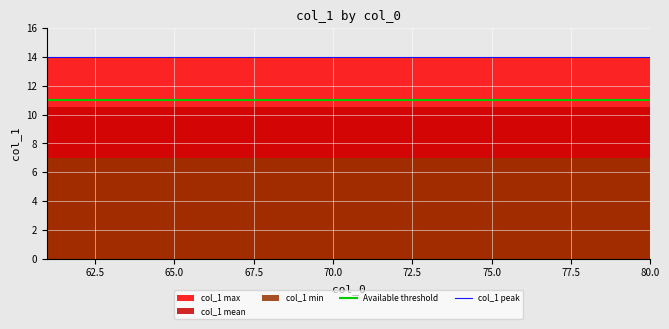

True or false: Available threshold and col_1 peak cross at least once.

False